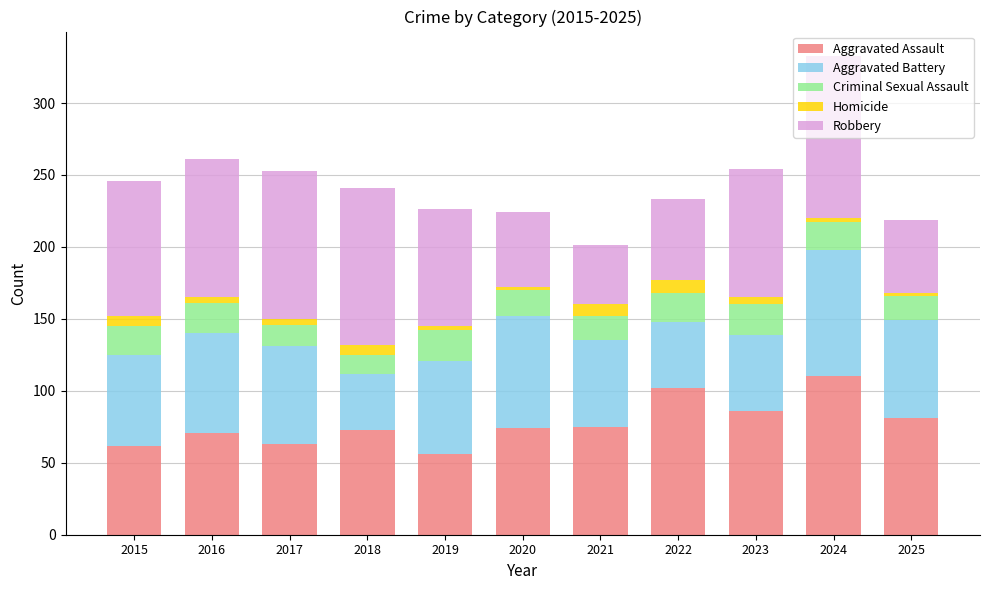

How many data points in Aggravated Assault are less than 74?

5